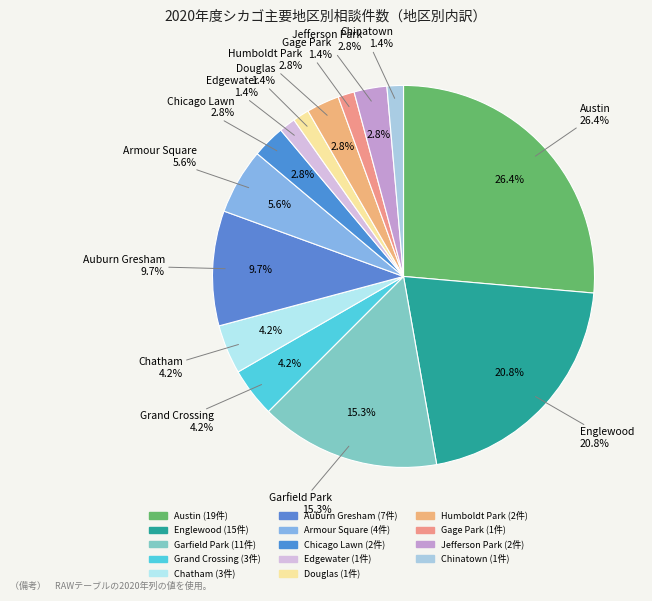

Is it true that Auburn Gresham is 10% of the pie?

True